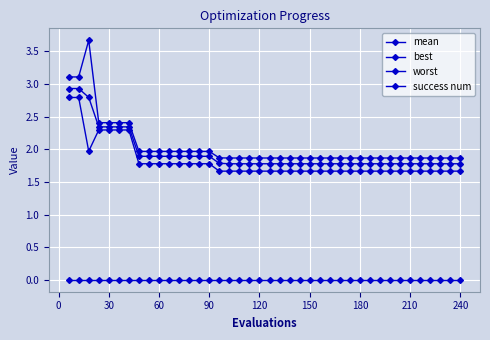

True or false: worst and mean cross at least once.

False